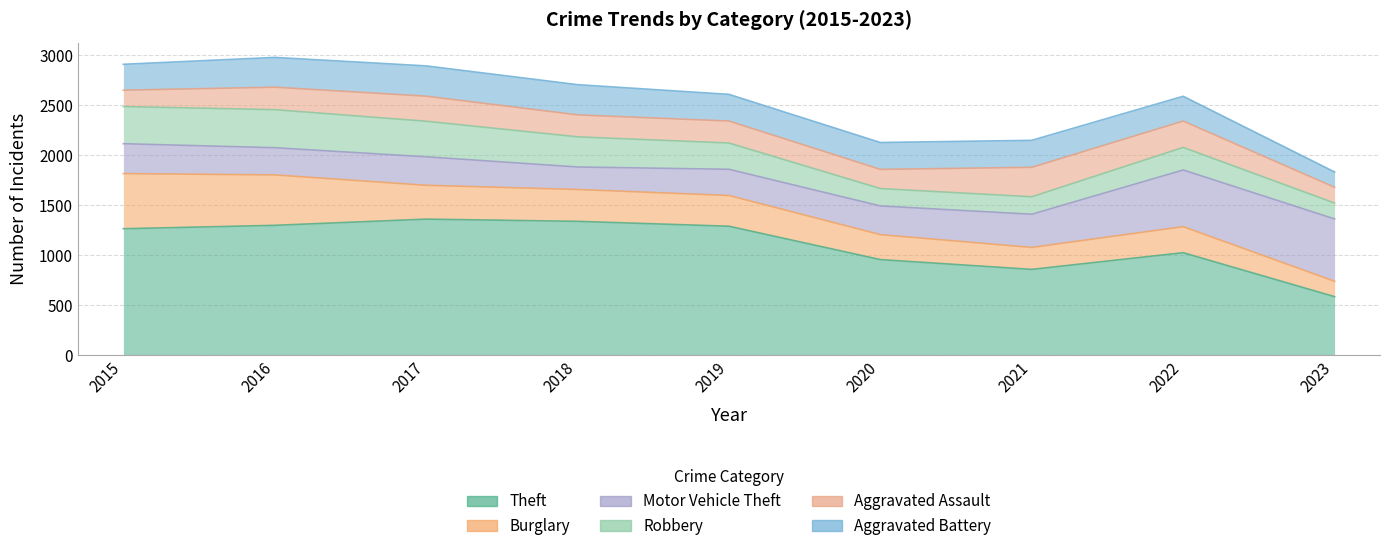

Which series has the widest spread of values?

Theft